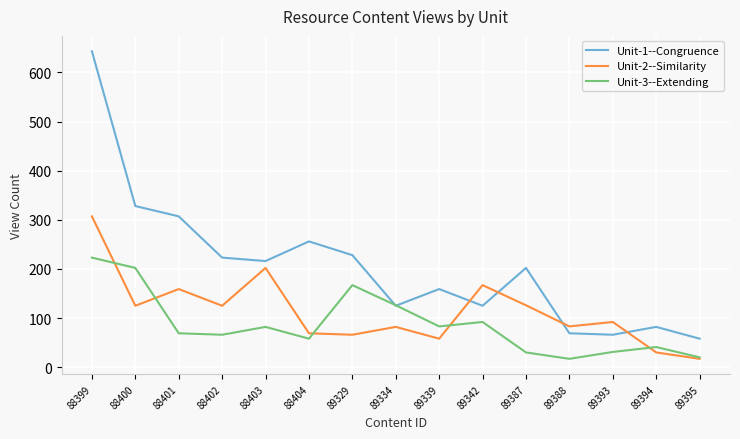

What is the greatest value displayed?

643